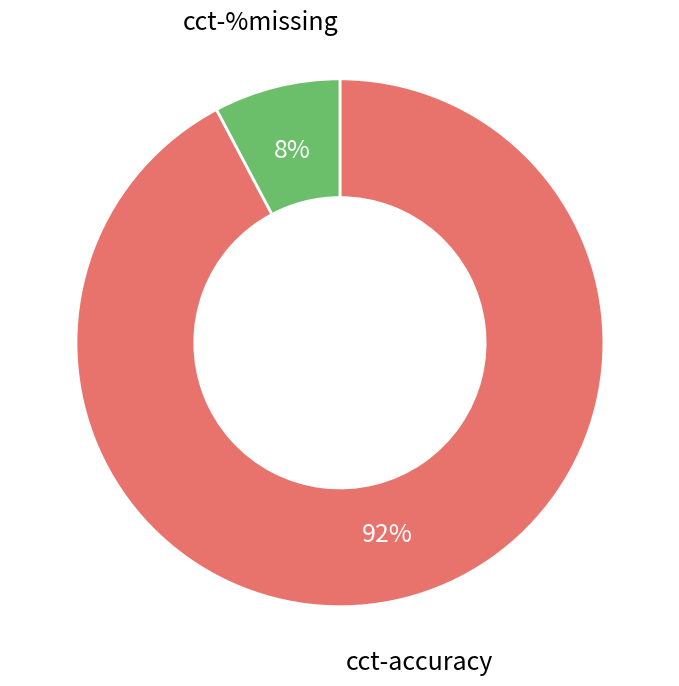

The cct-accuracy slice represents 83% of the pie. True or false?

False